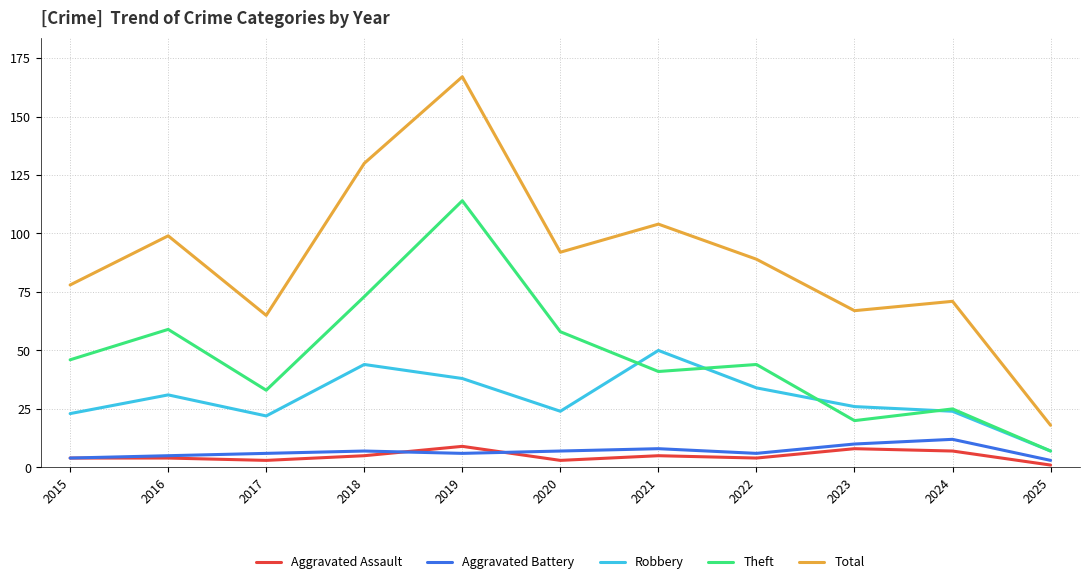

Reading left to right, list all the values displayed in this chart.

Aggravated Assault: 2015=4	2016=4	2017=3	2018=5	2019=9	2020=3	2021=5	2022=4	2023=8	2024=7	2025=1
Aggravated Battery: 2015=4	2016=5	2017=6	2018=7	2019=6	2020=7	2021=8	2022=6	2023=10	2024=12	2025=3
Robbery: 2015=23	2016=31	2017=22	2018=44	2019=38	2020=24	2021=50	2022=34	2023=26	2024=24	2025=7
Theft: 2015=46	2016=59	2017=33	2018=73	2019=114	2020=58	2021=41	2022=44	2023=20	2024=25	2025=7
Total: 2015=78	2016=99	2017=65	2018=130	2019=167	2020=92	2021=104	2022=89	2023=67	2024=71	2025=18